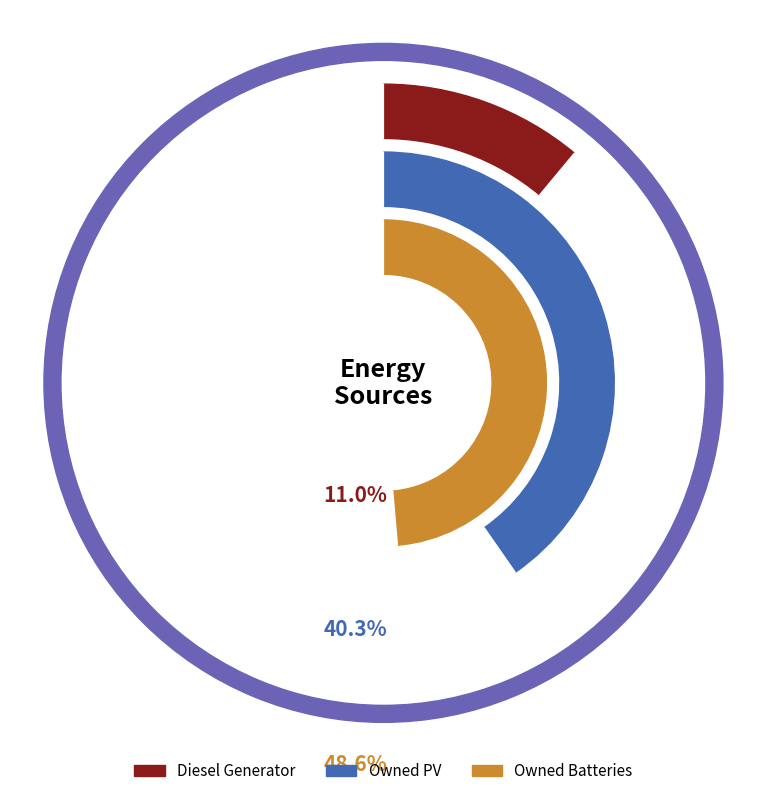

Count the number of slices in the pie.

3